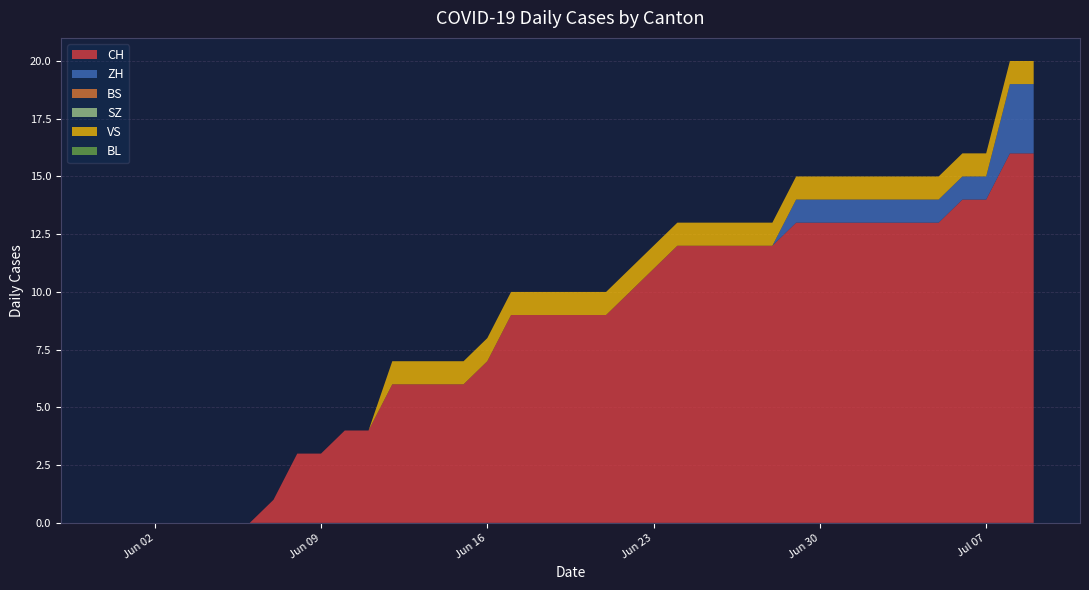

Reading left to right, list all the values displayed in this chart.

CH: 0	0	0	0	0	0	0	1	3	3	4	4	6	6	6	6	7	9	9	9	9	9	10	11	12	12	12	12	12	13	13	13	13	13	13	13	14	14	16	16
ZH: 0	0	0	0	0	0	0	0	0	0	0	0	0	0	0	0	0	0	0	0	0	0	0	0	0	0	0	0	0	1	1	1	1	1	1	1	1	1	3	3
BS: 0	0	0	0	0	0	0	0	0	0	0	0	0	0	0	0	0	0	0	0	0	0	0	0	0	0	0	0	0	0	0	0	0	0	0	0	0	0	0	0
SZ: 0	0	0	0	0	0	0	0	0	0	0	0	0	0	0	0	0	0	0	0	0	0	0	0	0	0	0	0	0	0	0	0	0	0	0	0	0	0	0	0
VS: 0	0	0	0	0	0	0	0	0	0	0	0	1	1	1	1	1	1	1	1	1	1	1	1	1	1	1	1	1	1	1	1	1	1	1	1	1	1	1	1
BL: 0	0	0	0	0	0	0	0	0	0	0	0	0	0	0	0	0	0	0	0	0	0	0	0	0	0	0	0	0	0	0	0	0	0	0	0	0	0	0	0